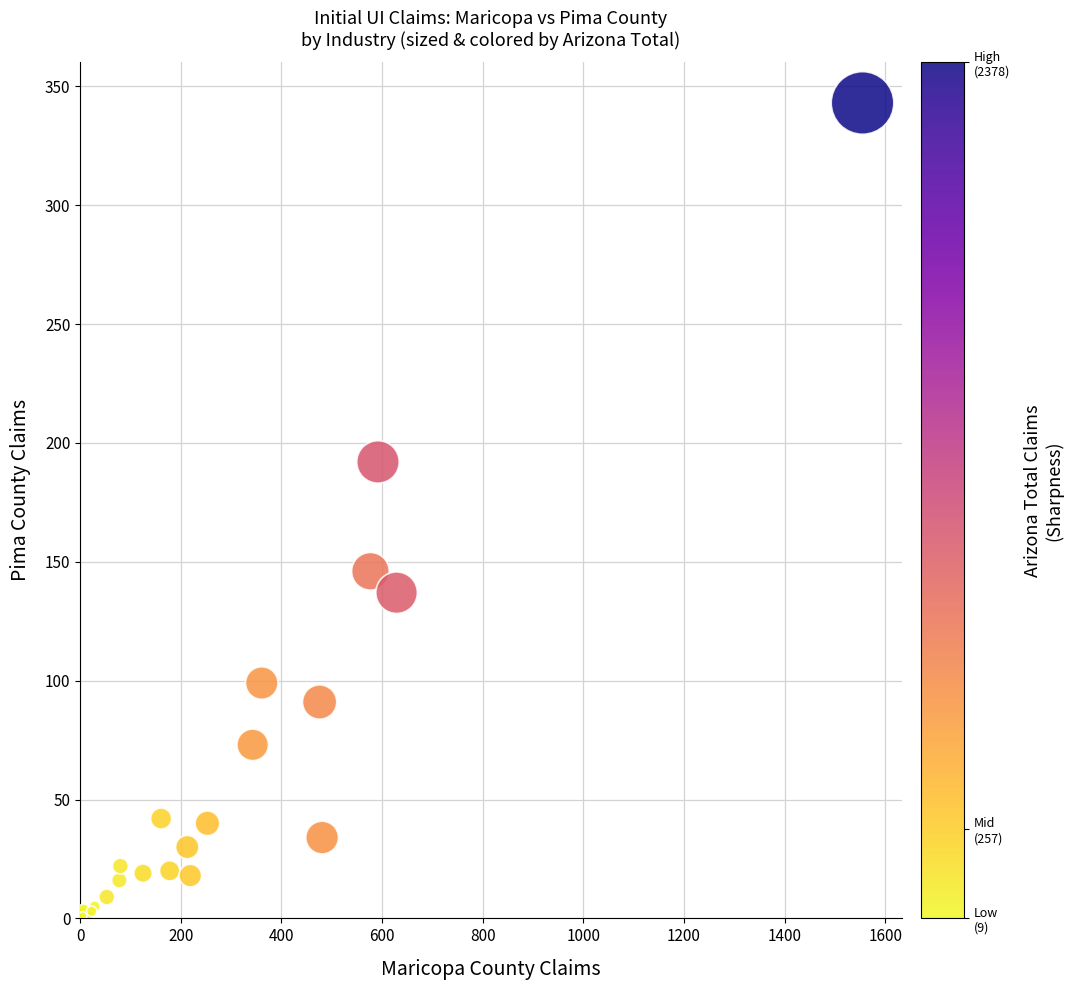

What Y value in the scatter plot is closest to 172?

192